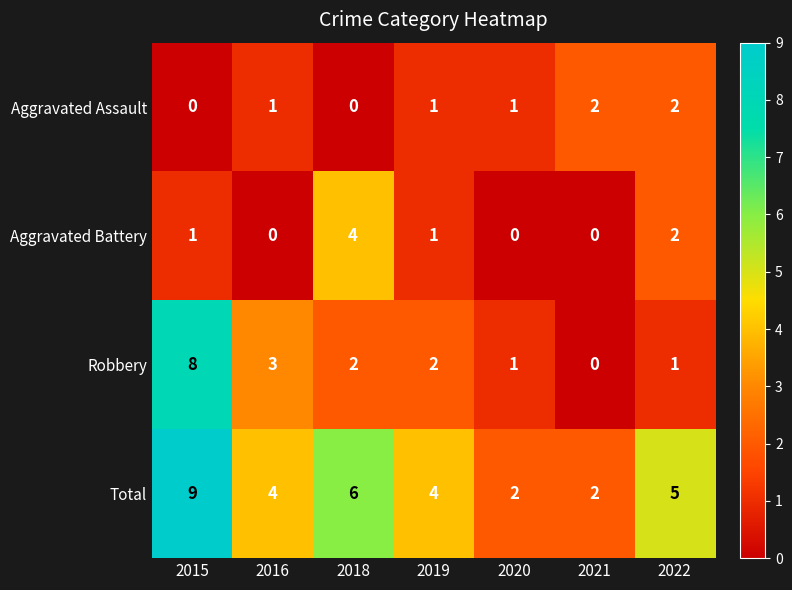

What is the sum of all Total values?

32